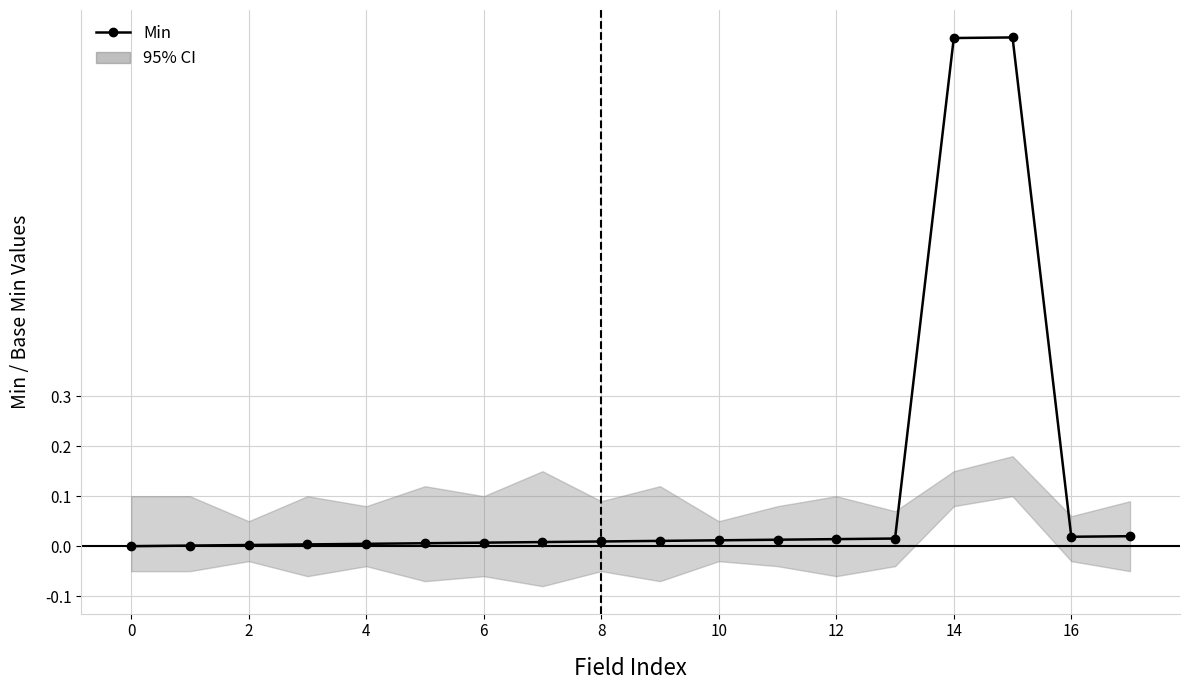

The value of Base Min at 2 is 0.0. True or false?

True